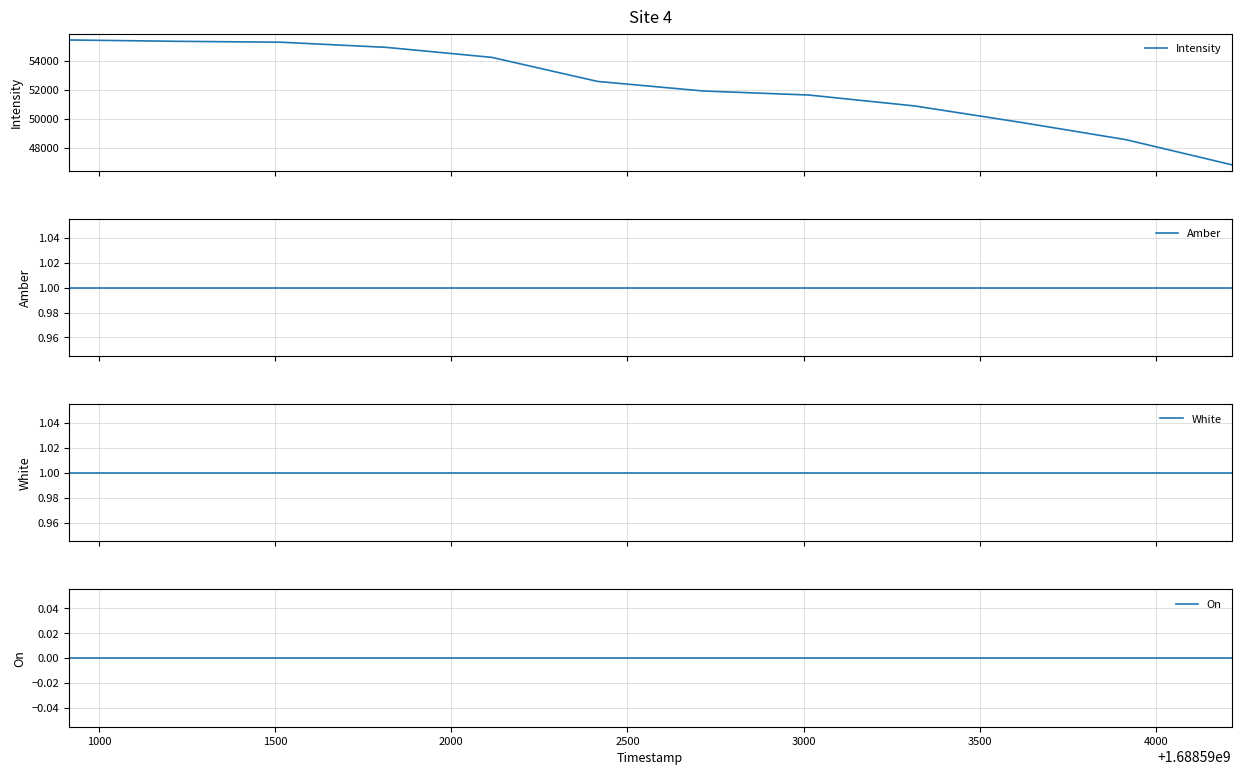

True or false: On and Amber intersect in this chart.

False